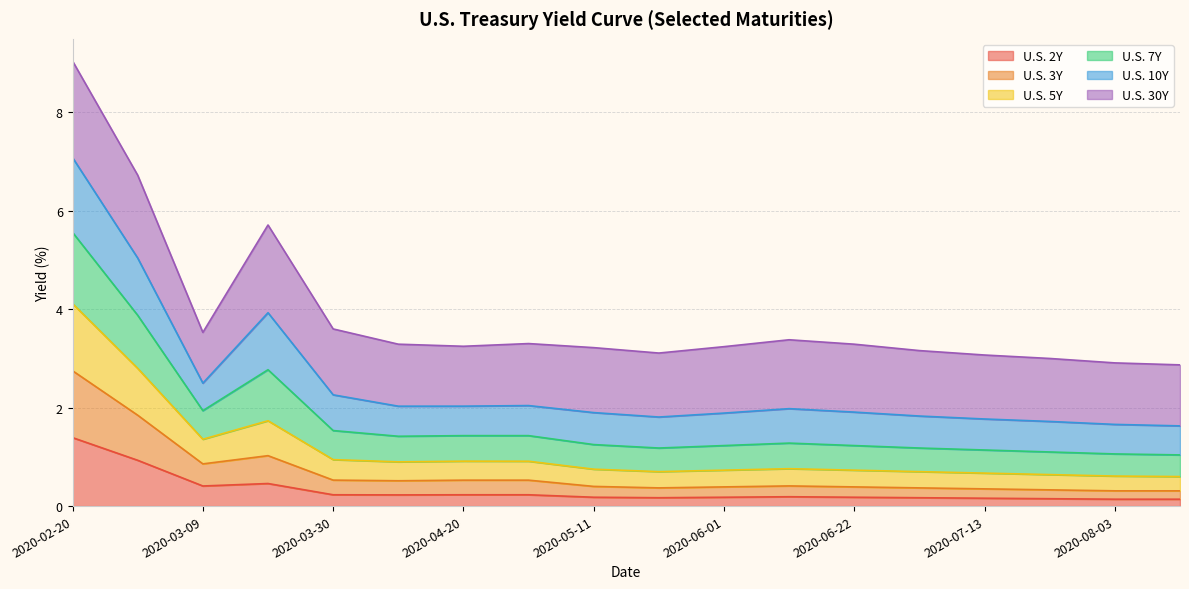

True or false: U.S. 7Y and U.S. 5Y intersect in this chart.

False